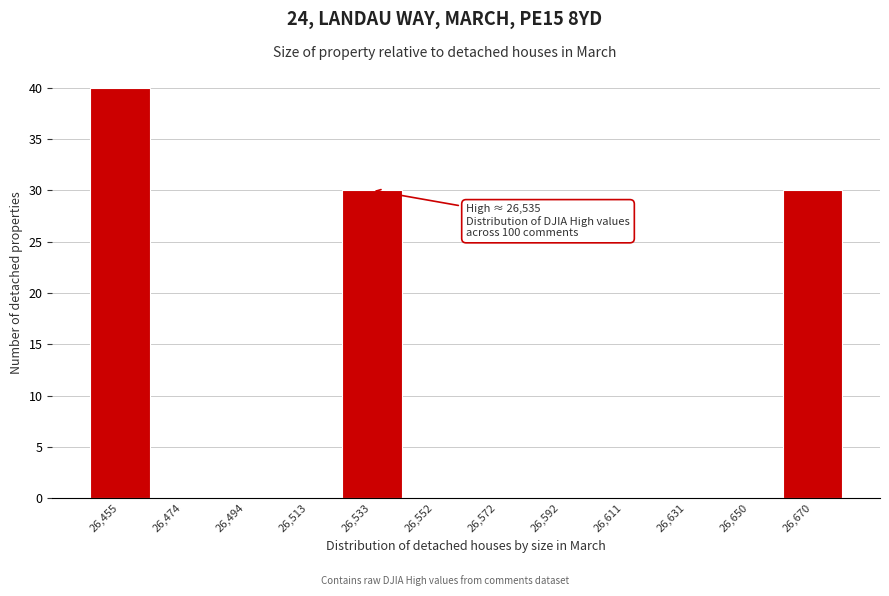

Reading right to left, extract all data points from this chart.

26,670=30	26,650=0	26,631=0	26,611=0	26,592=0	26,572=0	26,552=0	26,533=30	26,513=0	26,494=0	26,474=0	26,455=40